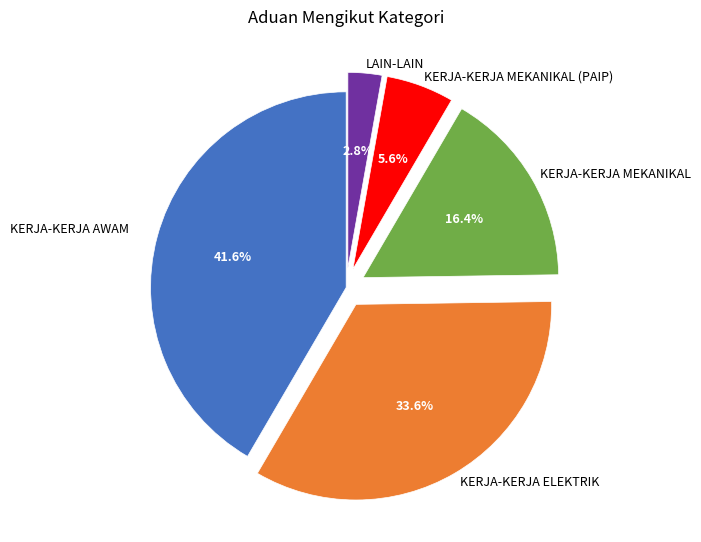

Is there any slice that represents more than half of the pie?

No